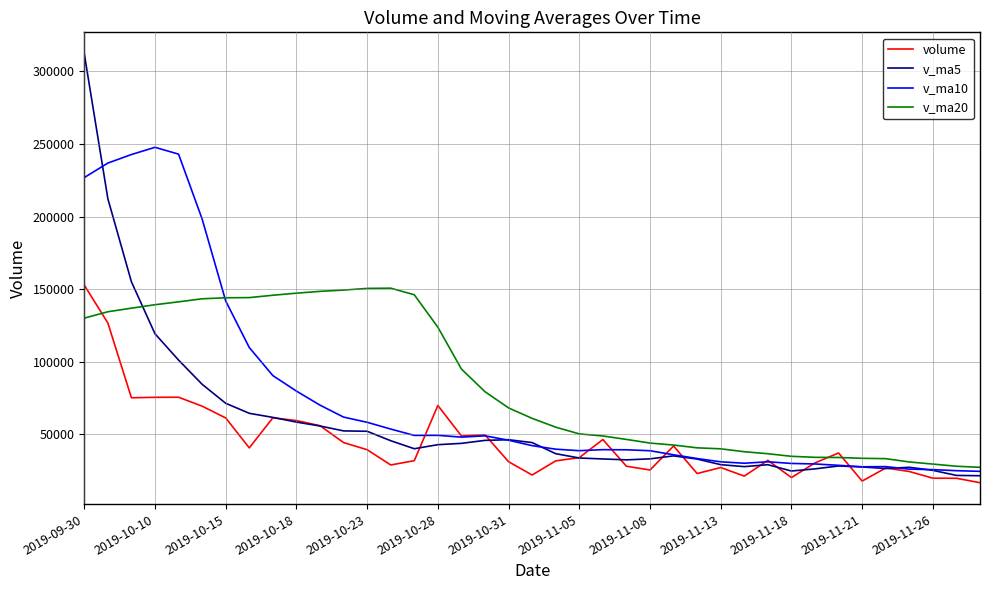

Rank the series by their average value, from lowest to highest.

volume, v_ma5, v_ma10, v_ma20